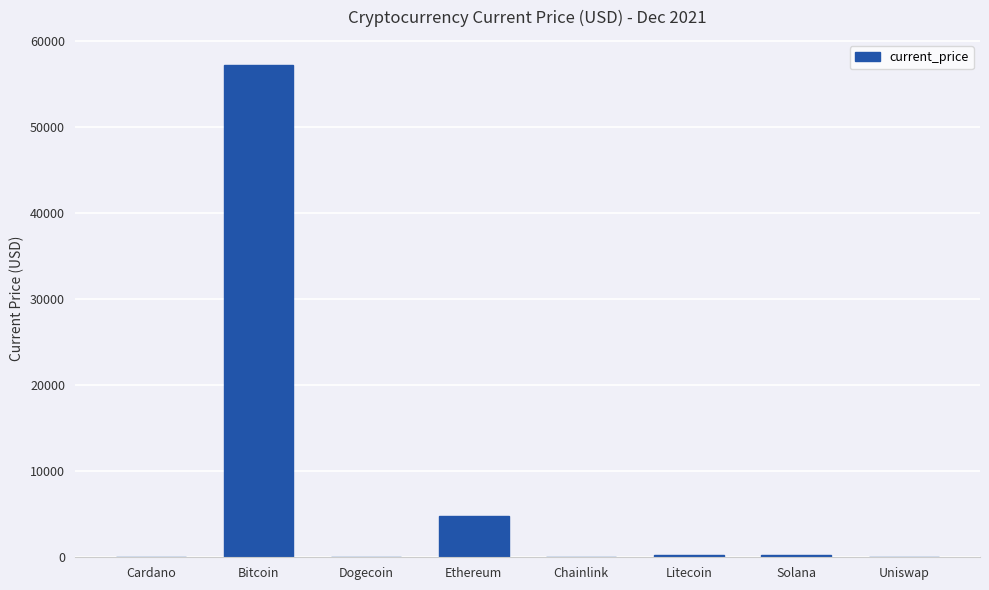

What is the average value?

7811.0